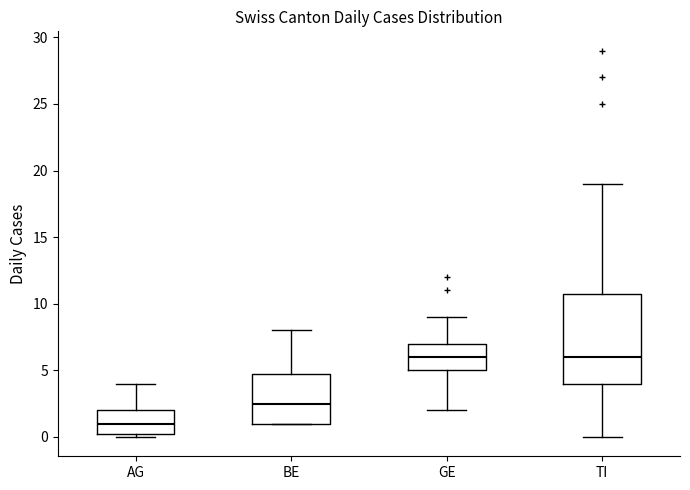

Where is the upper edge of the box for AG on the y-axis? The values are not printed on the chart, so give them approximately, as read against the axis.

2.0